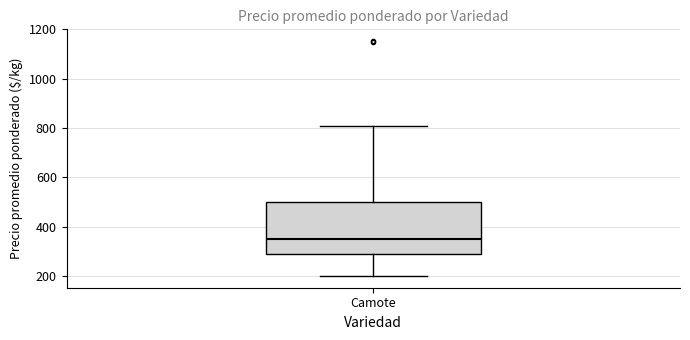

Where does the lower whisker of the box for Camote end on the y-axis? The values are not printed on the chart, so give them approximately, as read against the axis.

200